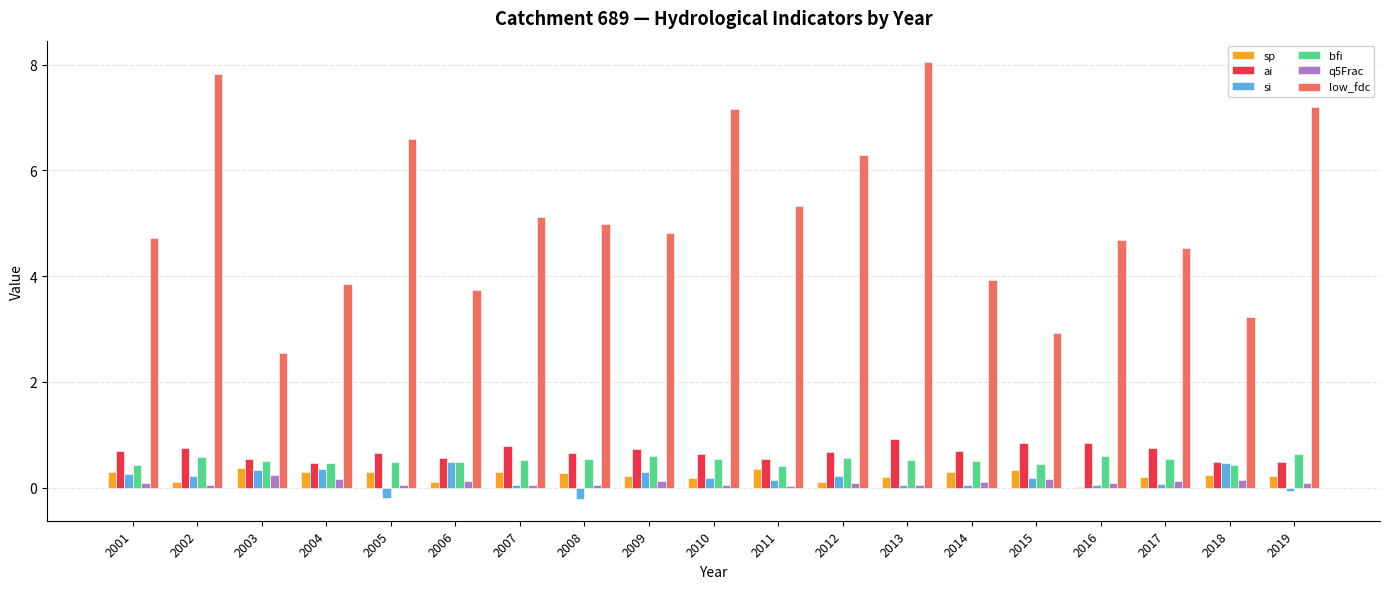

What is the difference between the si values at 2014 and 2011?

0.1